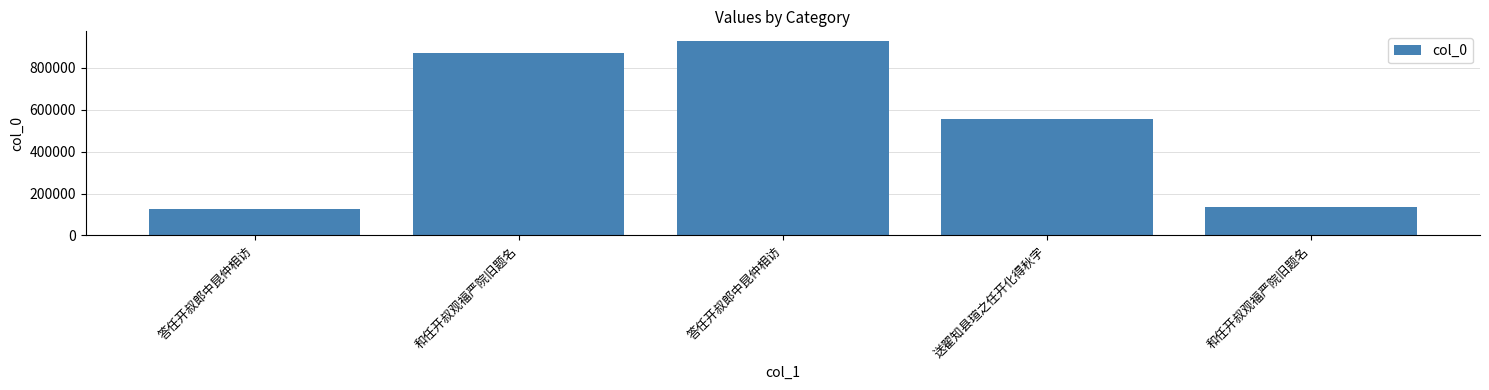

How many bars are there in total?

5